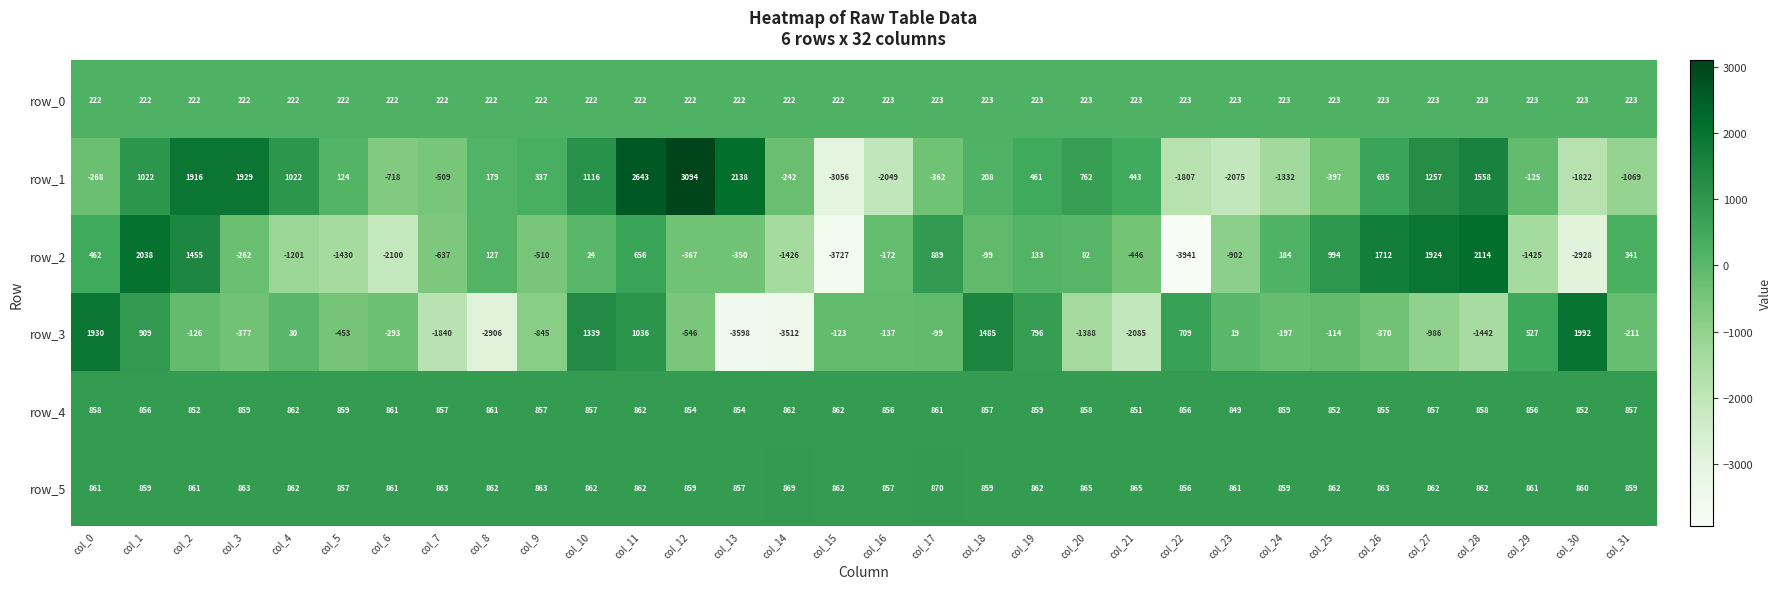

Read the row_4 value at col_14.

862